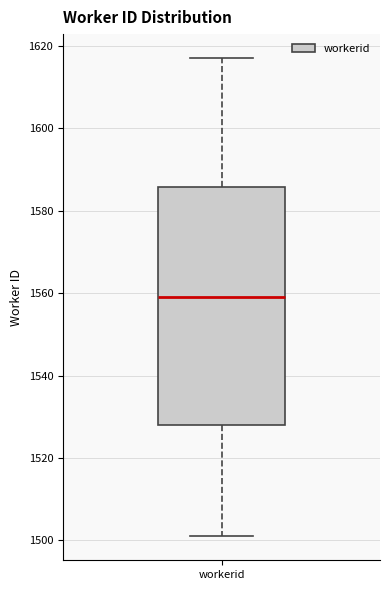

Where does the median line of the box for workerid sit on the y-axis? The values are not printed on the chart, so give them approximately, as read against the axis.

1560